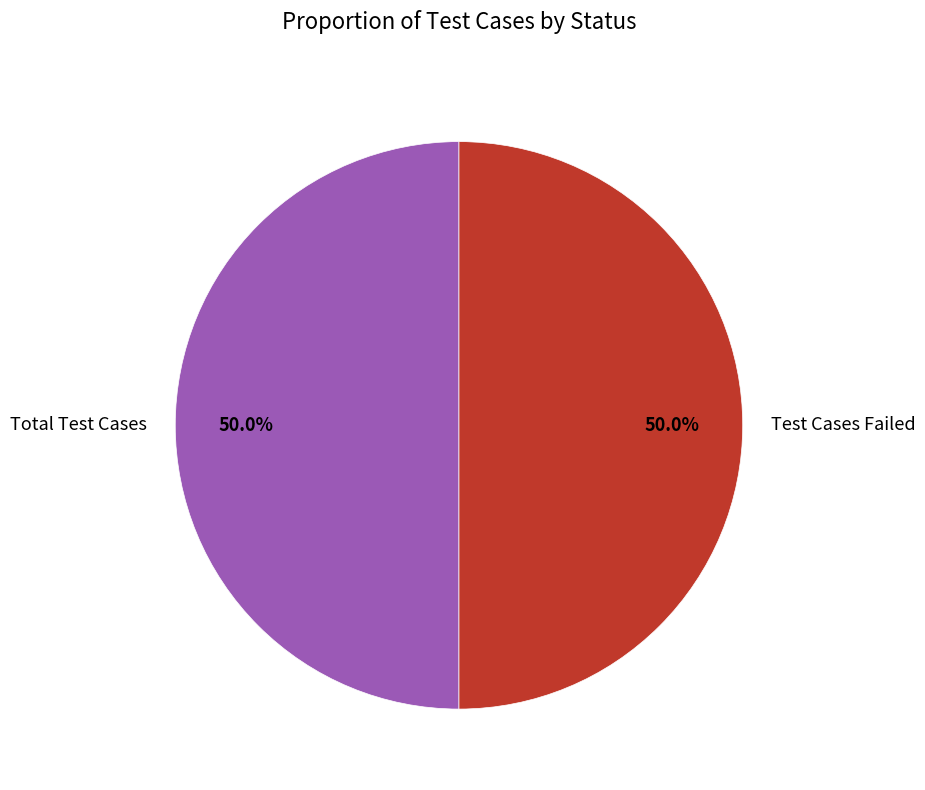

To the nearest percent, what is the difference between the largest and smallest slice percentages?

0%